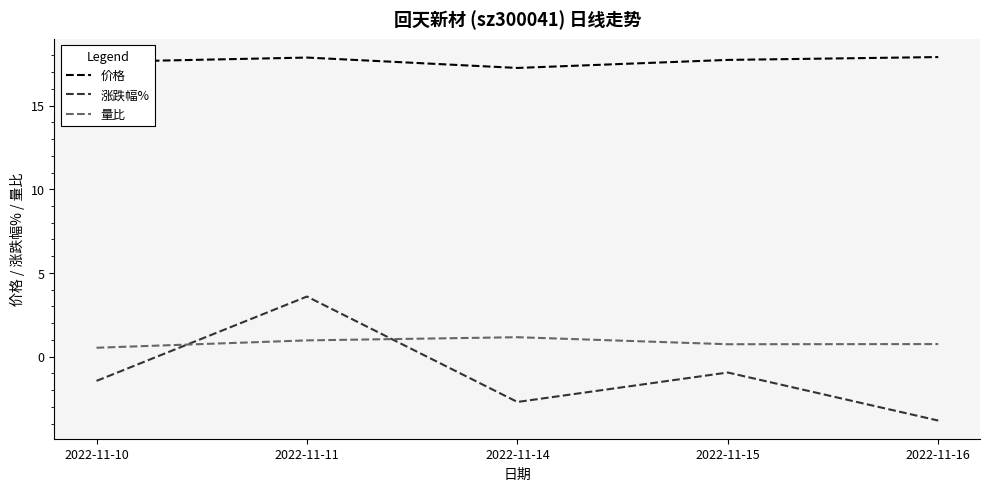

Rank the categories by 涨跌幅% value from highest to lowest.

2022-11-11, 2022-11-15, 2022-11-10, 2022-11-14, 2022-11-16